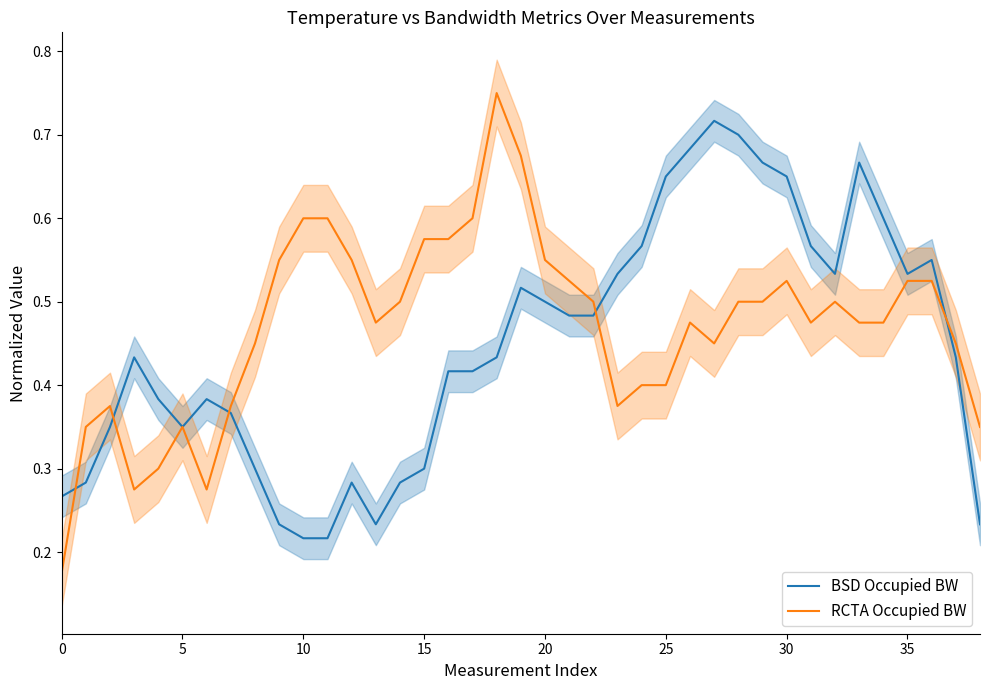

What is the value of the RCTA Occupied BW point at the 12th from the left?

0.6